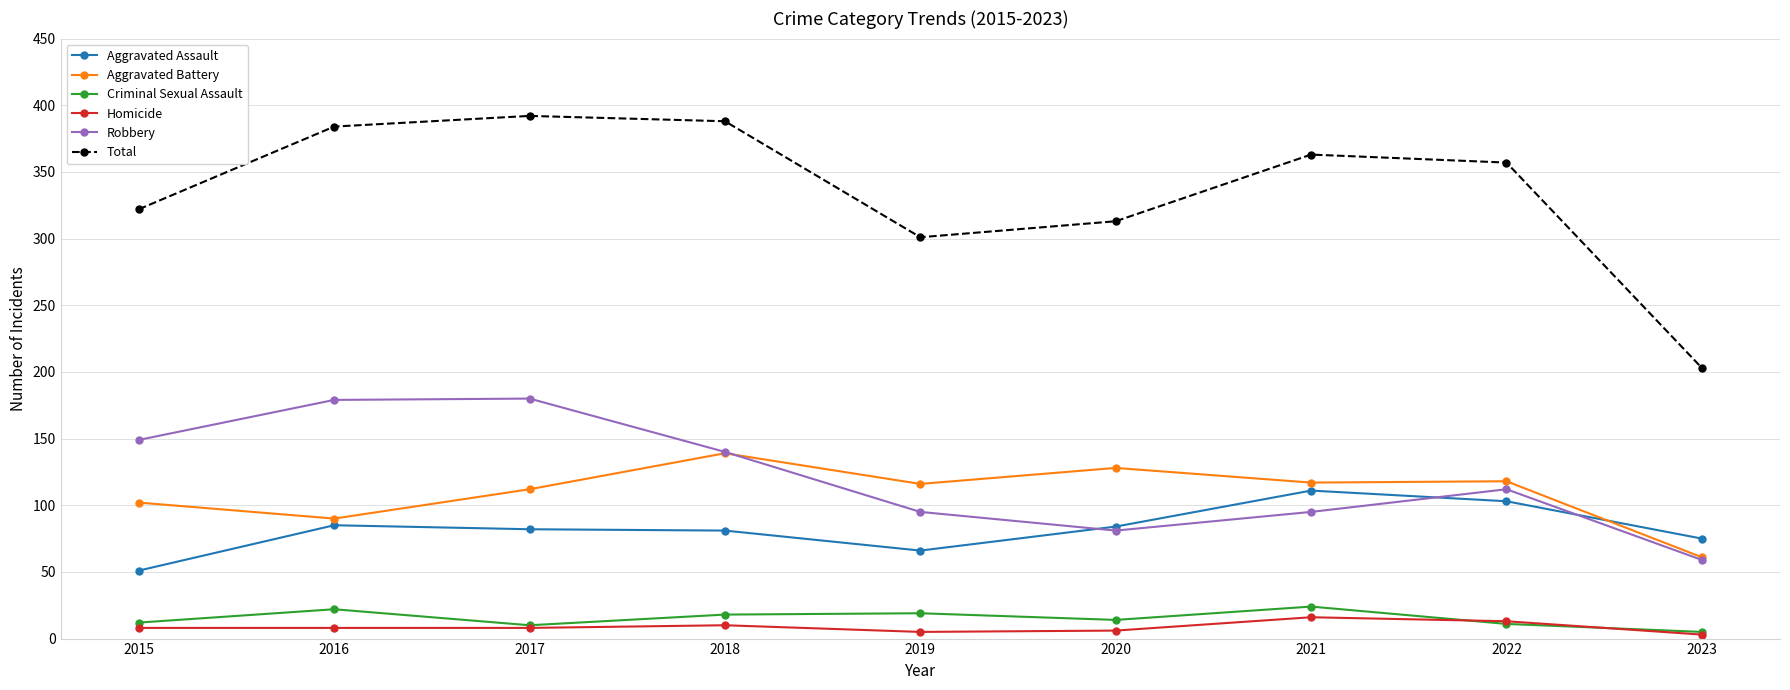

At which label is Robbery closest to 119?

2022